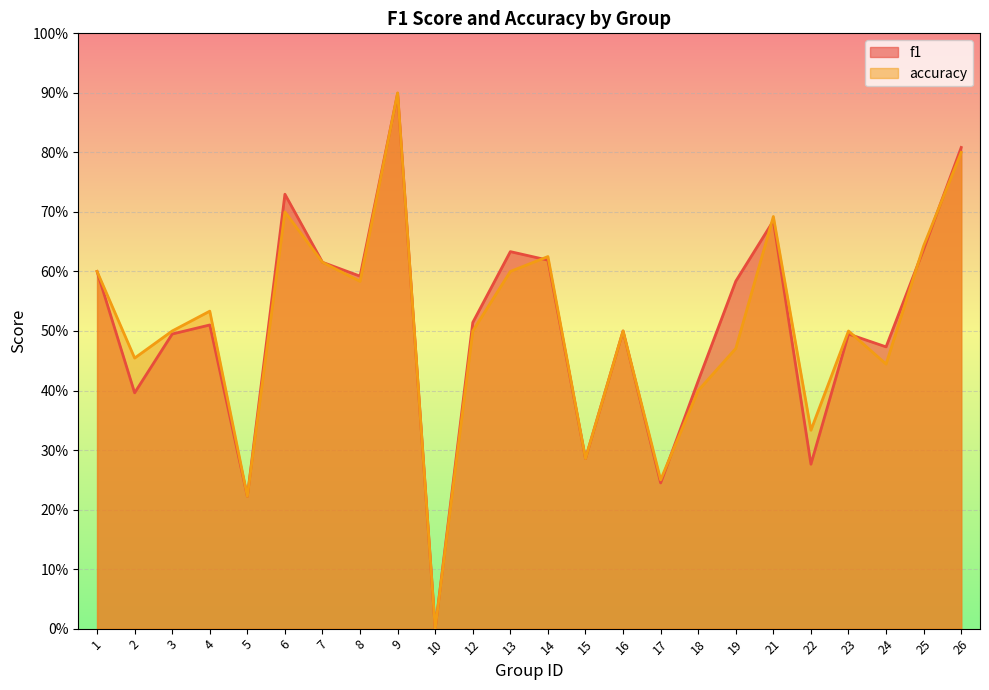

In accuracy, how many points are higher than both neighbors (excluding endpoints)?

7